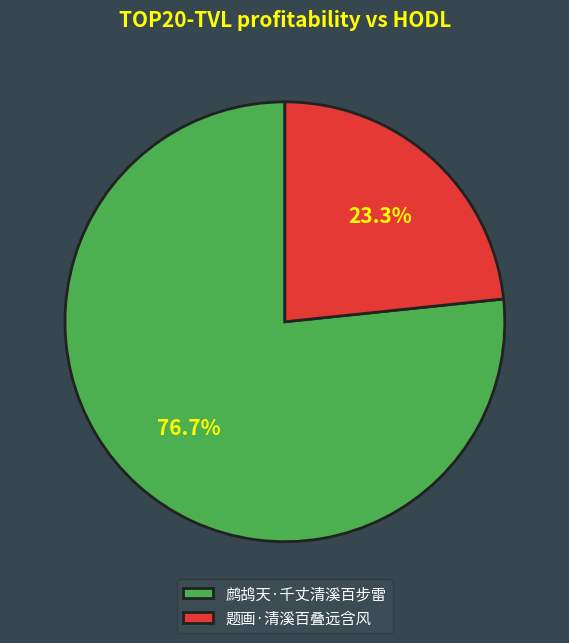

Which category has the biggest portion of the pie?

鹧鸪天·千丈清溪百步雷